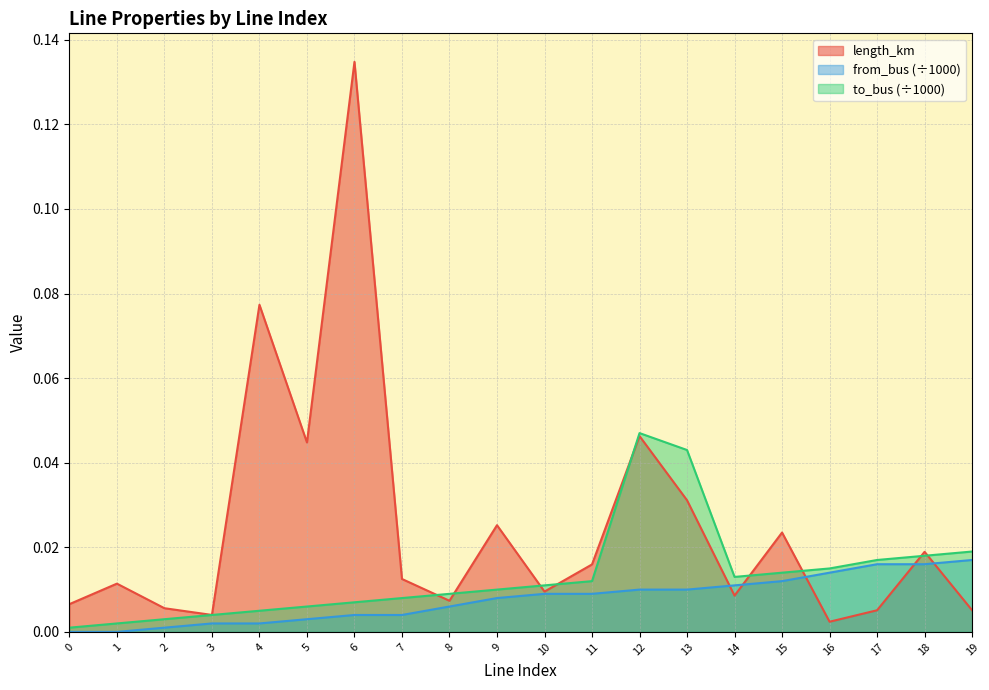

Between 6 and 11, which is larger?

6